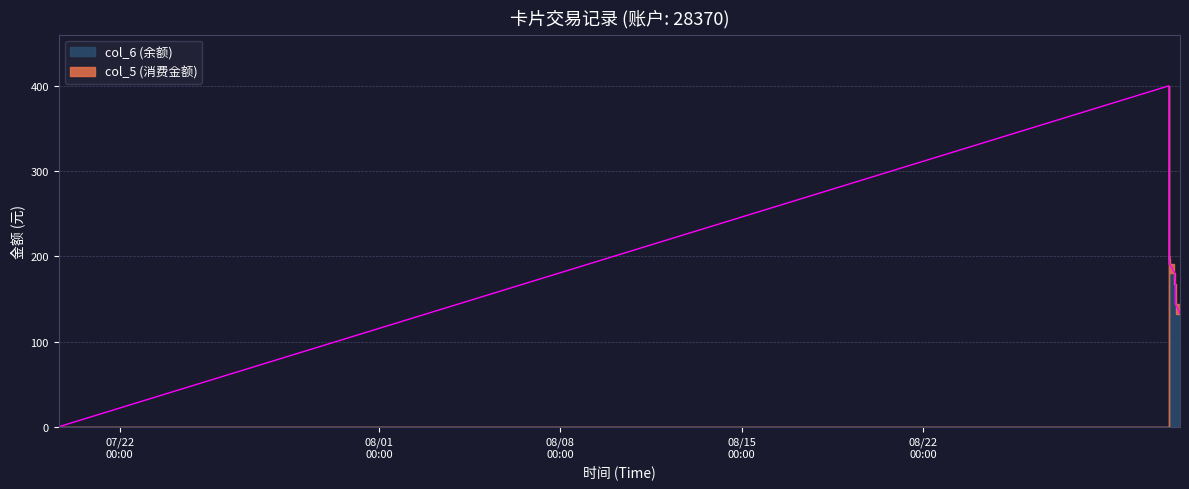

True or false: col_6 (余额) and col_5 (消费金额) cross at least once.

False